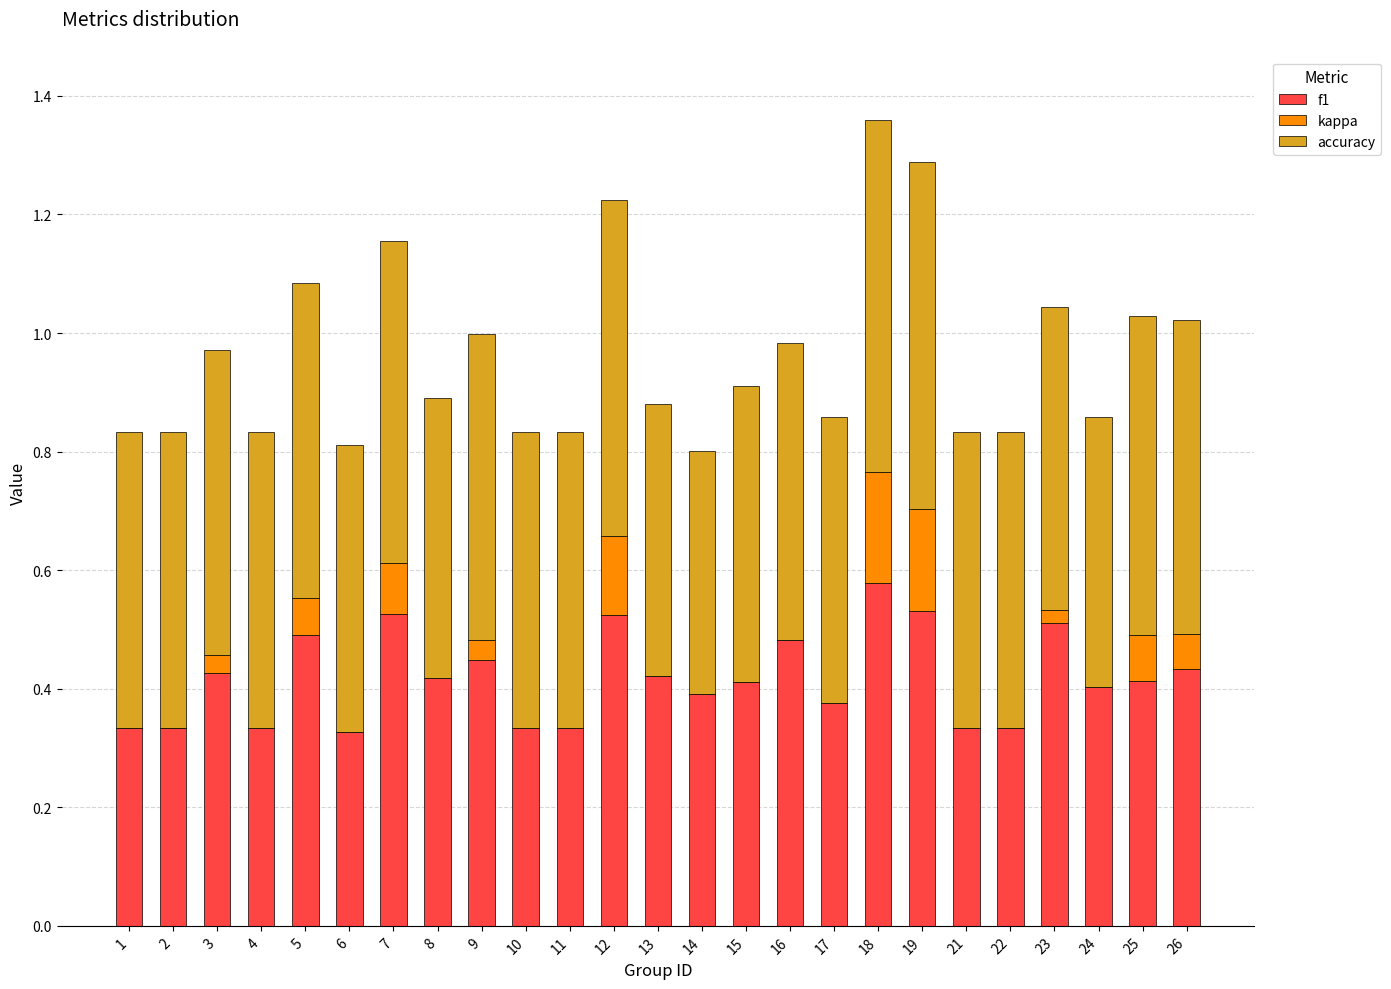

At which category is the sum across all series the highest?

18